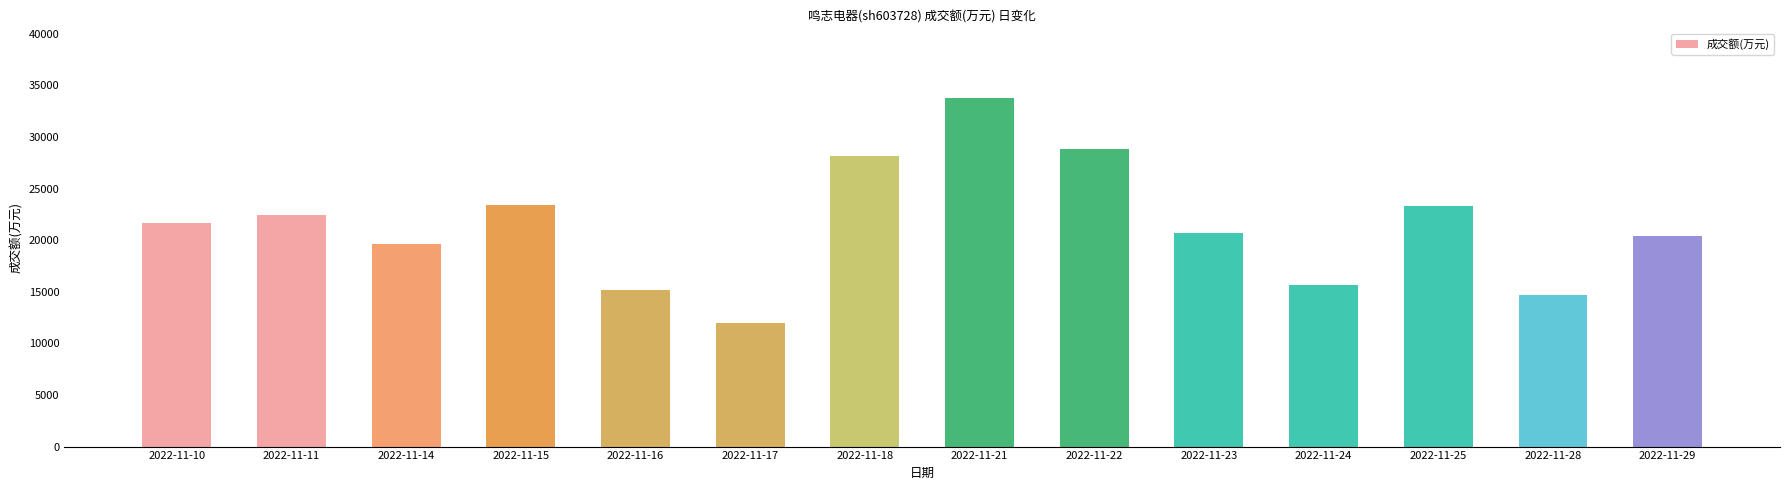

Read the value at 2022-11-11, to the nearest 50.

22450